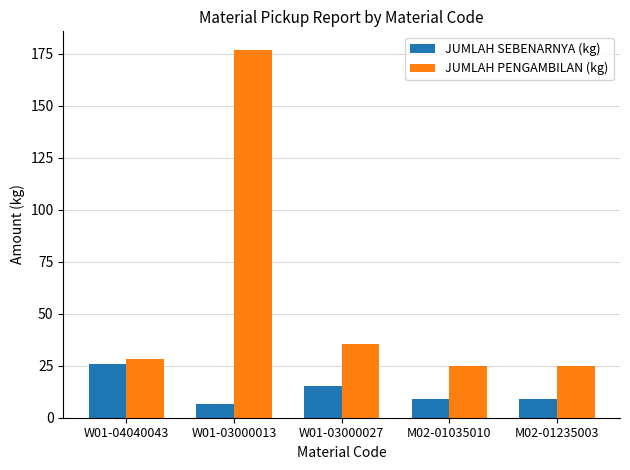

How many values in the JUMLAH PENGAMBILAN (kg) series exceed 28?

3